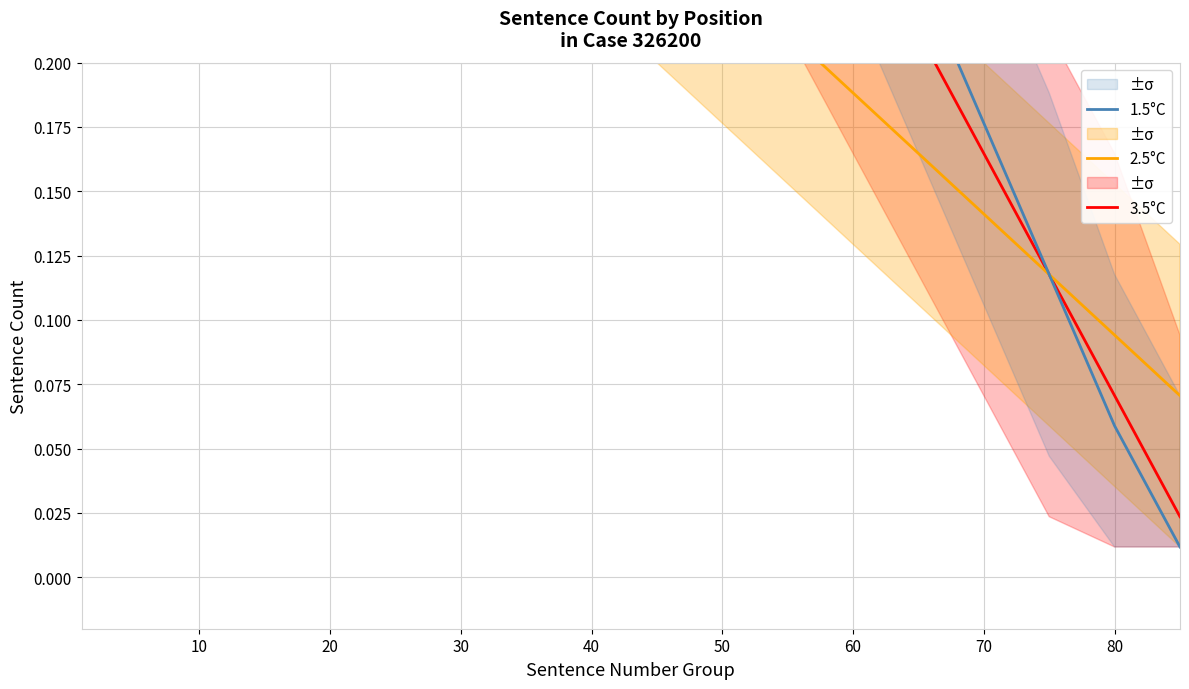

True or false: 3.5°C and 1.5°C cross at least once.

False